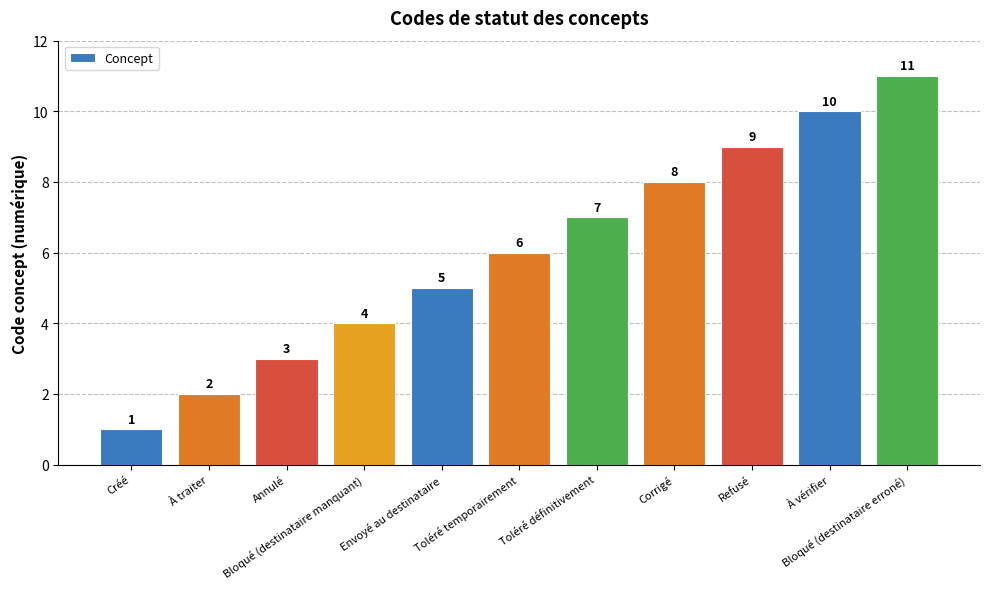

What is the label of the 8th bar from the right?

Bloqué (destinataire manquant)